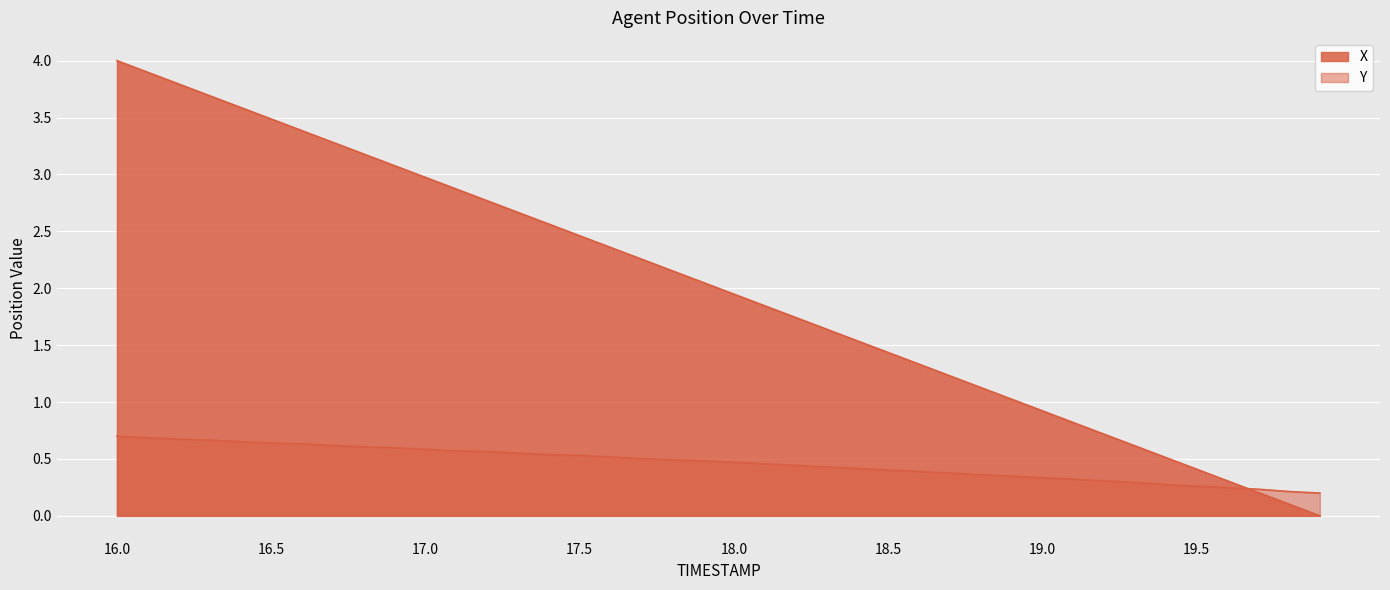

Reading left to right, extract all data points from this chart.

X: 4.0	3.9	3.8	3.7	3.6	3.5	3.4	3.3	3.2	3.1	3.0	2.9	2.8	2.7	2.6	2.5	2.4	2.3	2.2	2.1	1.9	1.8	1.7	1.6	1.5	1.4	1.3	1.2	1.1	1.0	0.9	0.8	0.7	0.6	0.5	0.4	0.3	0.2	0.1	0.0
Y: 0.7	0.7	0.7	0.7	0.7	0.6	0.6	0.6	0.6	0.6	0.6	0.6	0.6	0.6	0.5	0.5	0.5	0.5	0.5	0.5	0.5	0.5	0.4	0.4	0.4	0.4	0.4	0.4	0.4	0.3	0.3	0.3	0.3	0.3	0.3	0.3	0.2	0.2	0.2	0.2